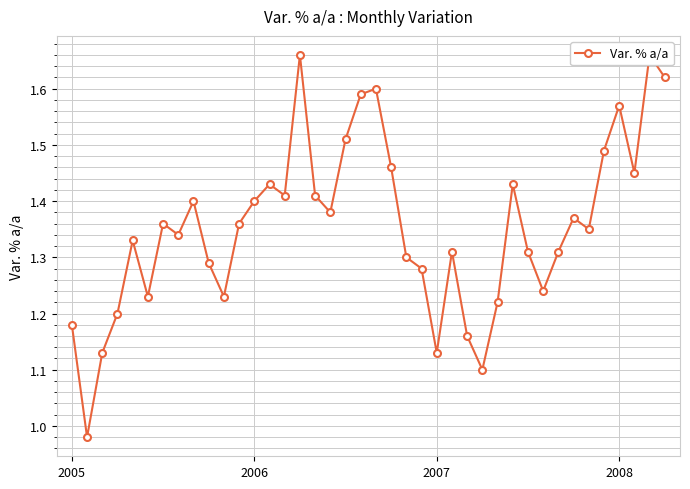

Is this an area chart (filled region under the line)?

No